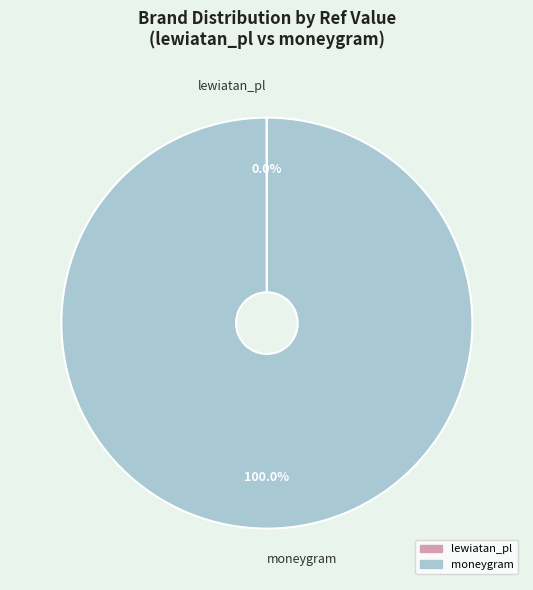

Which category accounts for the majority?

moneygram